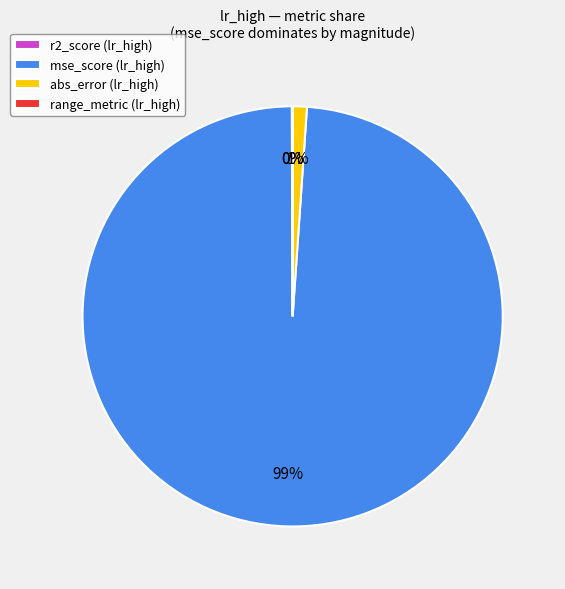

Is there a majority slice in this chart?

Yes